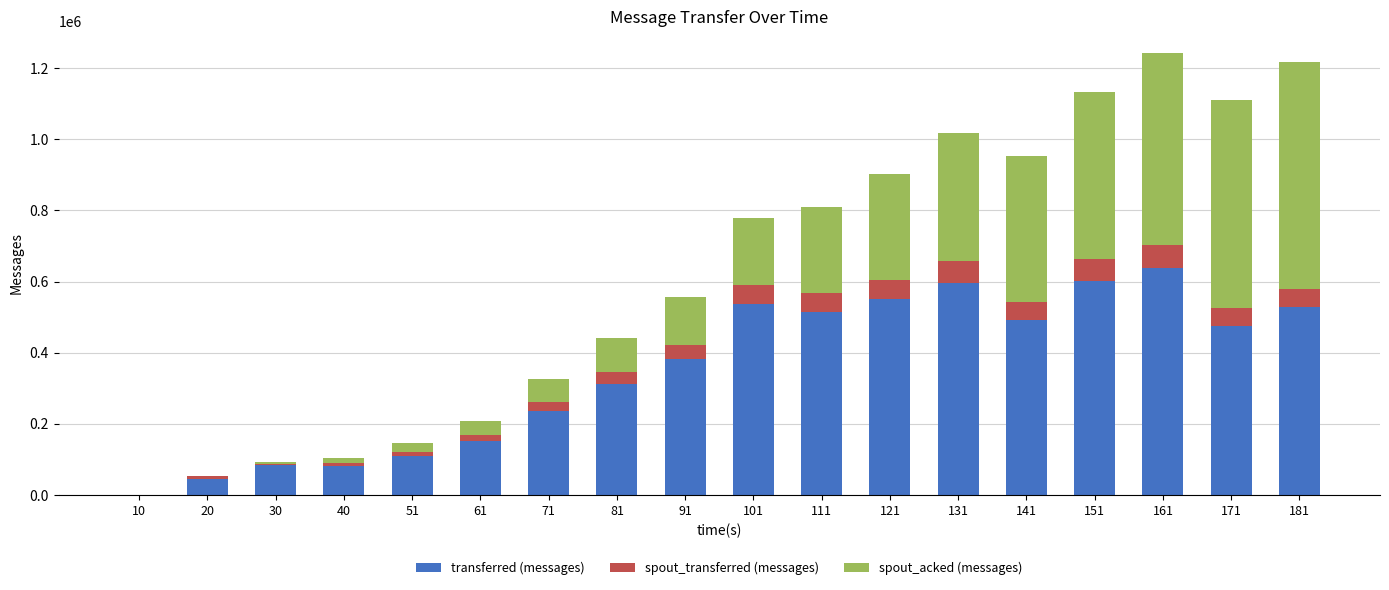

What is the maximum value for transferred (messages)?

637920